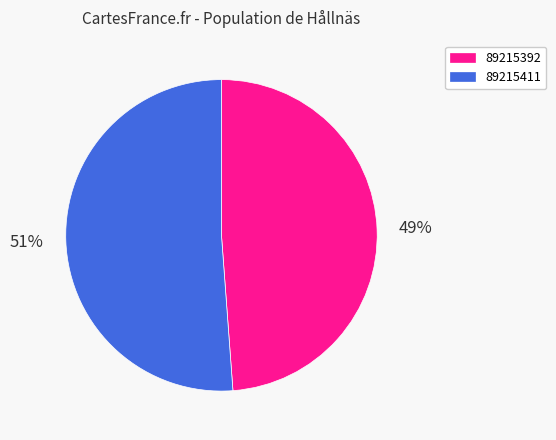

Which has a higher value, 89215411 or 89215392?

89215411